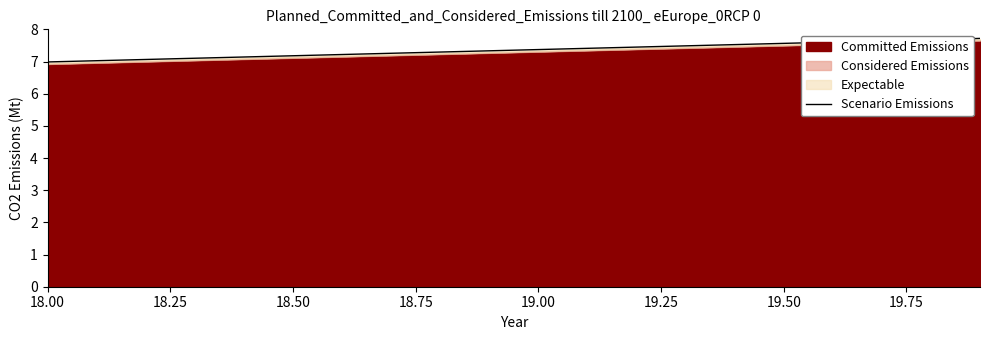

What is the minimum value shown in the chart?

7.0